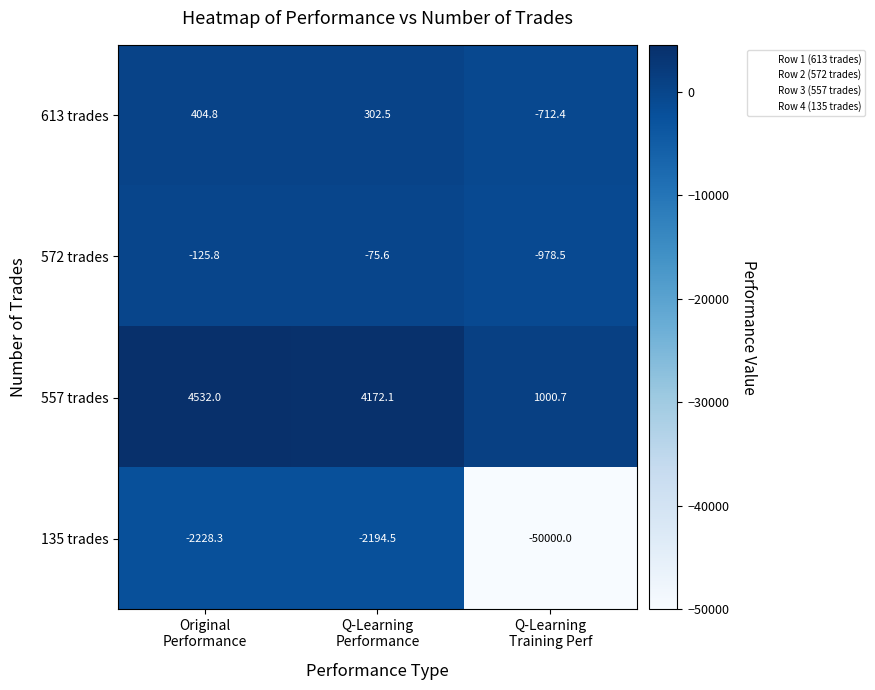

What is the difference between the highest and lowest values at Q-Learning
Training Perf?

51000.7